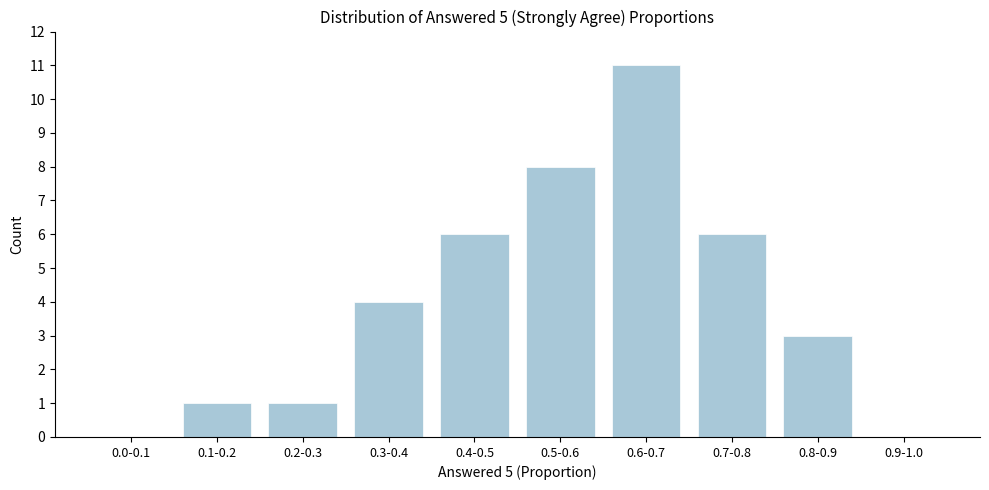

Reading left to right, transcribe all the data shown in this chart.

0.0-0.1=0	0.1-0.2=1	0.2-0.3=1	0.3-0.4=4	0.4-0.5=6	0.5-0.6=8	0.6-0.7=11	0.7-0.8=6	0.8-0.9=3	0.9-1.0=0